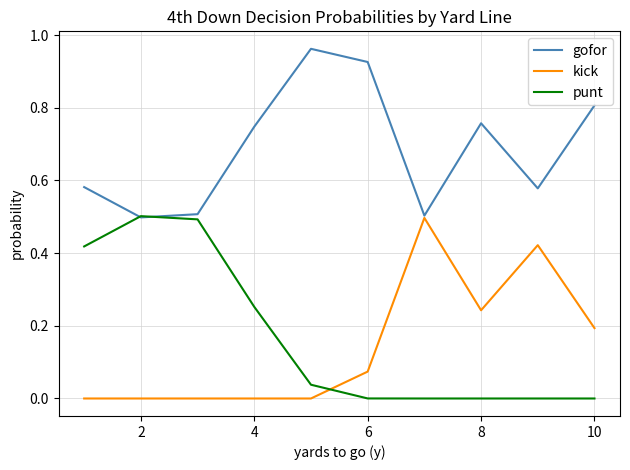

What is the highest value of the punt series?

0.5